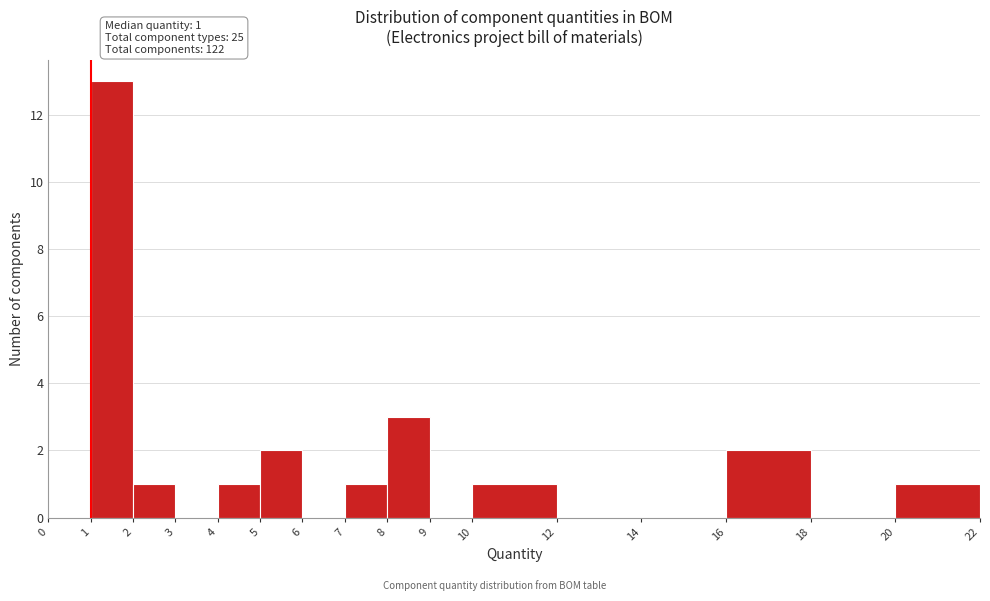

Over which range of the x-axis is the bar tallest?

1 to 2